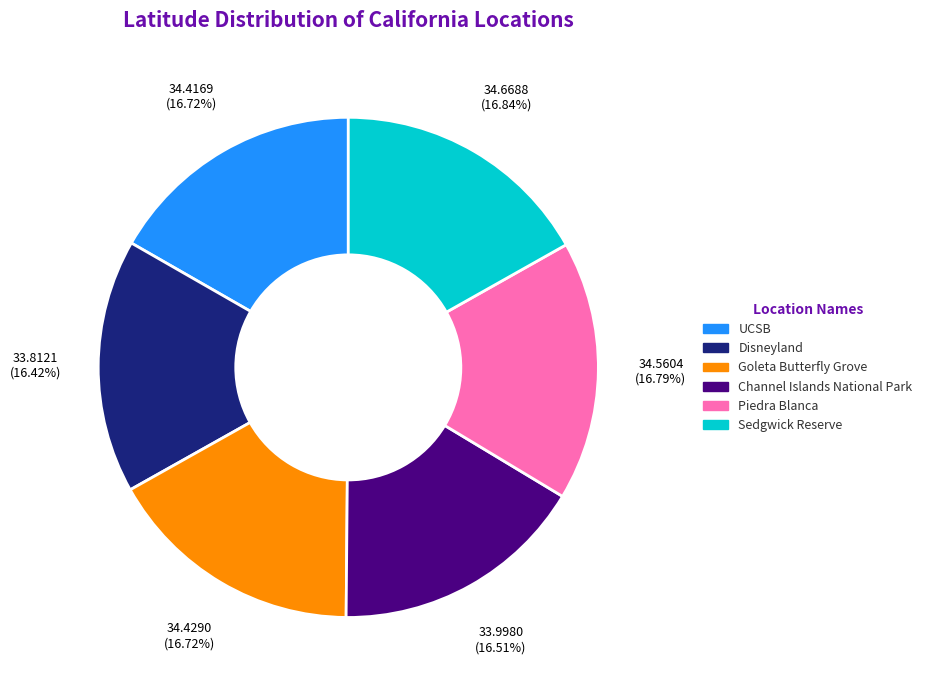

Approximately how many times larger is the value at Piedra Blanca compared to Channel Islands National Park?

1.0